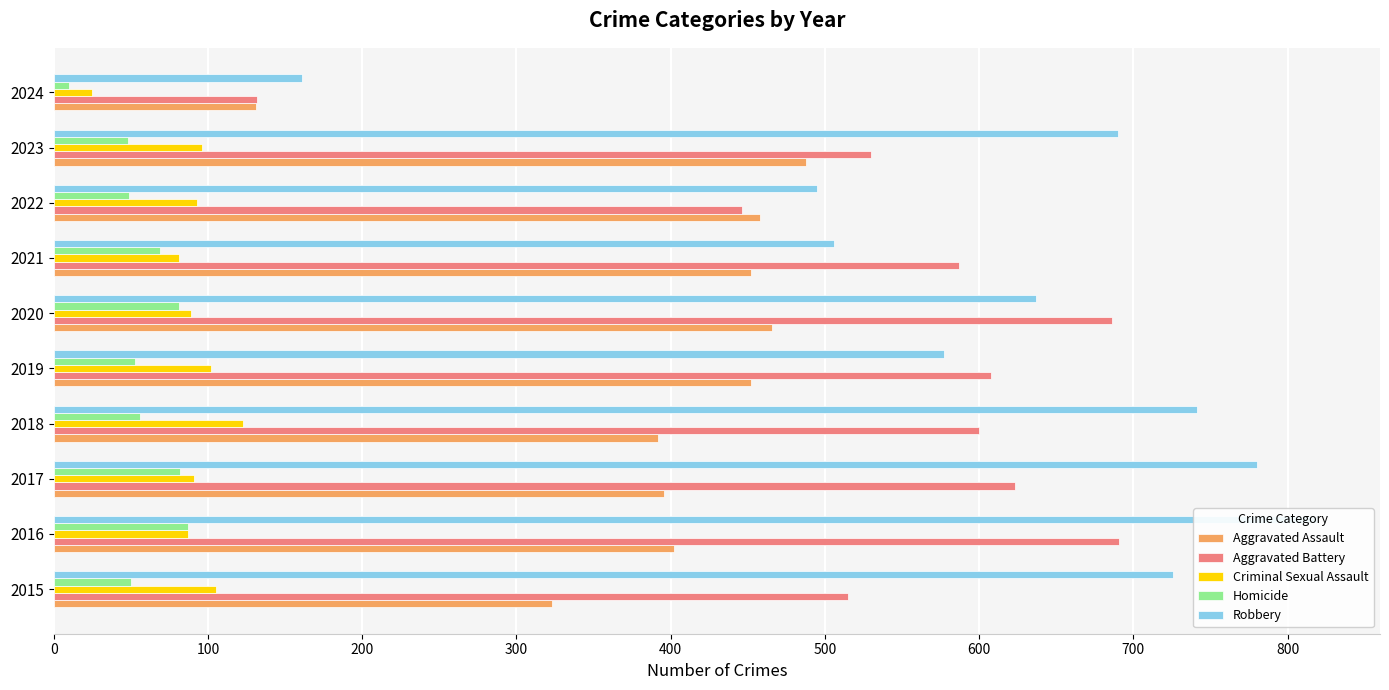

Reading right to left, transcribe all the data shown in this chart.

Aggravated Assault: 131	488	458	452	466	452	392	396	402	323
Aggravated Battery: 132	530	446	587	686	608	600	623	691	515
Criminal Sexual Assault: 25	96	93	81	89	102	123	91	87	105
Homicide: 10	48	49	69	81	53	56	82	87	50
Robbery: 161	690	495	506	637	577	741	780	819	726